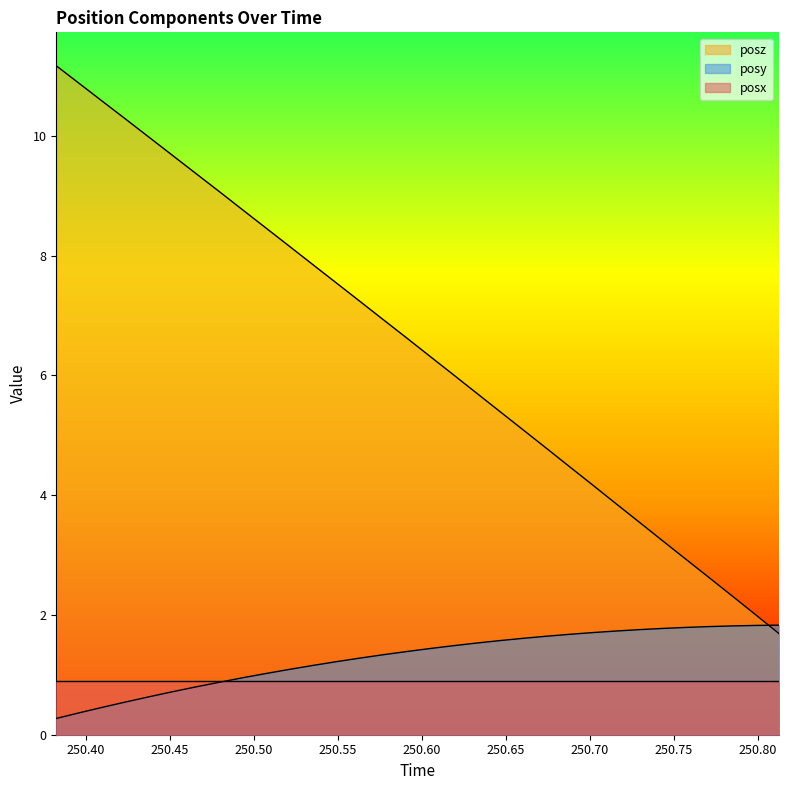

What is the value of the posz point at the 20th from the left?

5.4